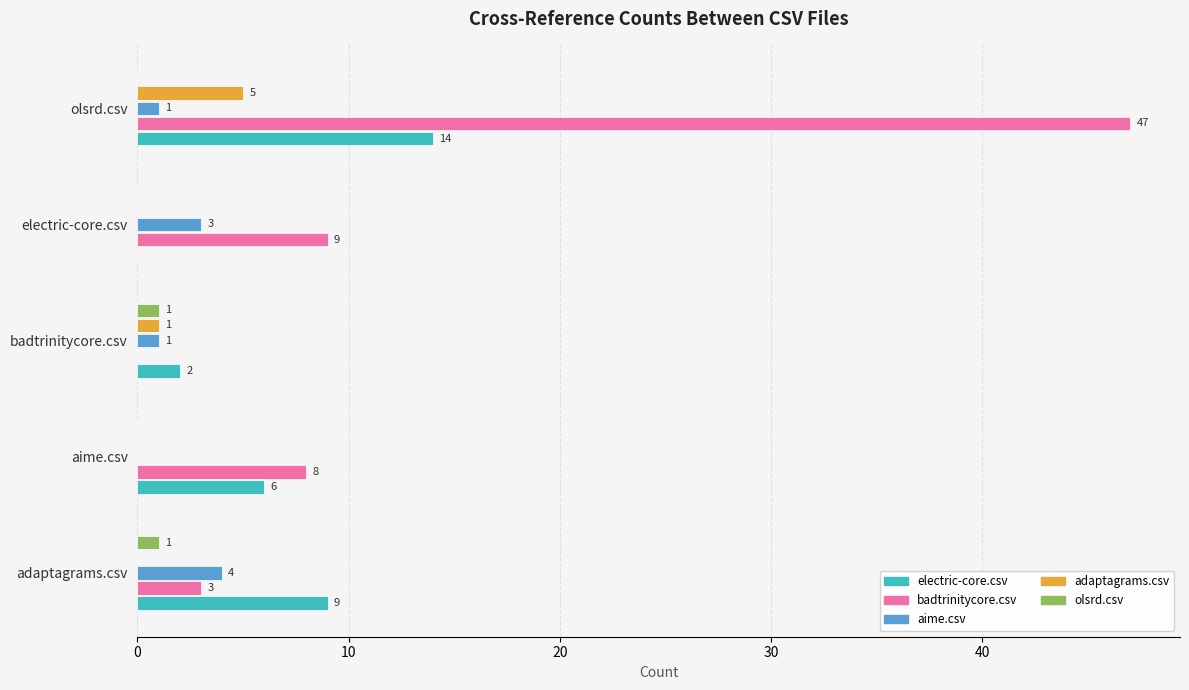

Is it true that badtrinitycore.csv equals 3 at adaptagrams.csv?

True